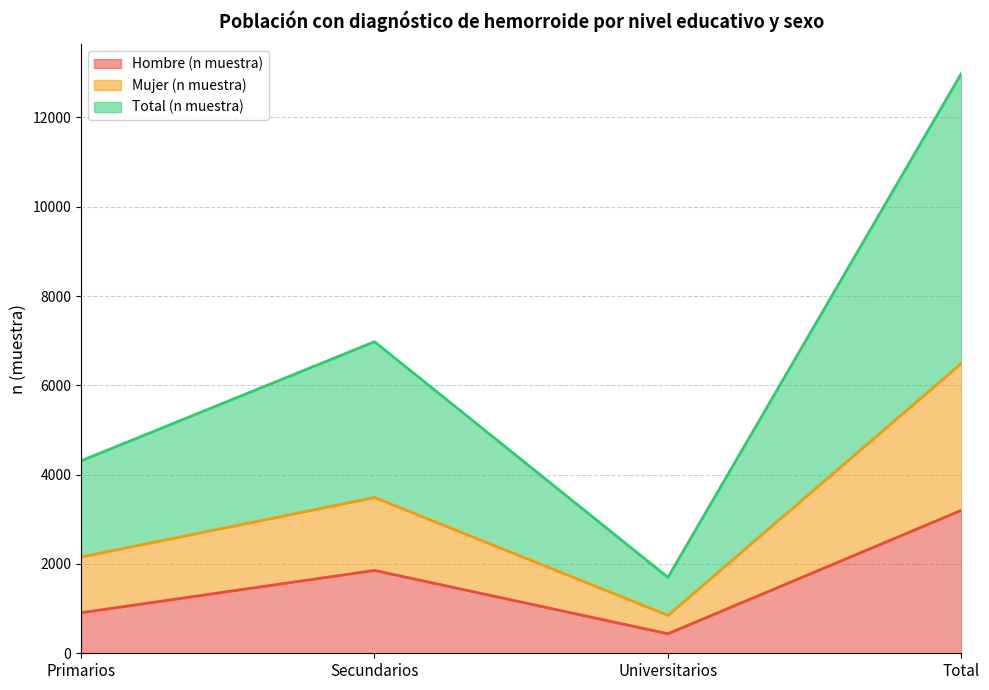

True or false: Total (n muestra) and Mujer (n muestra) intersect in this chart.

False